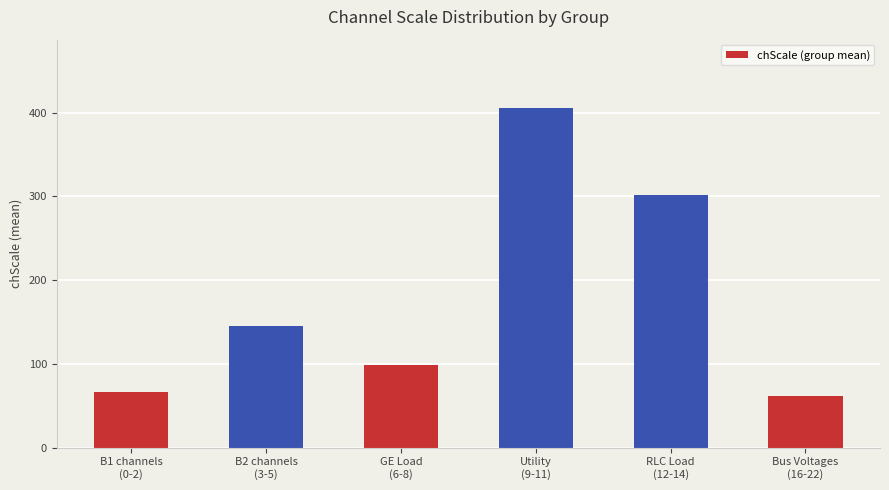

What is the sum of the values at B1 channels
(0-2) and RLC Load
(12-14)?

368.4